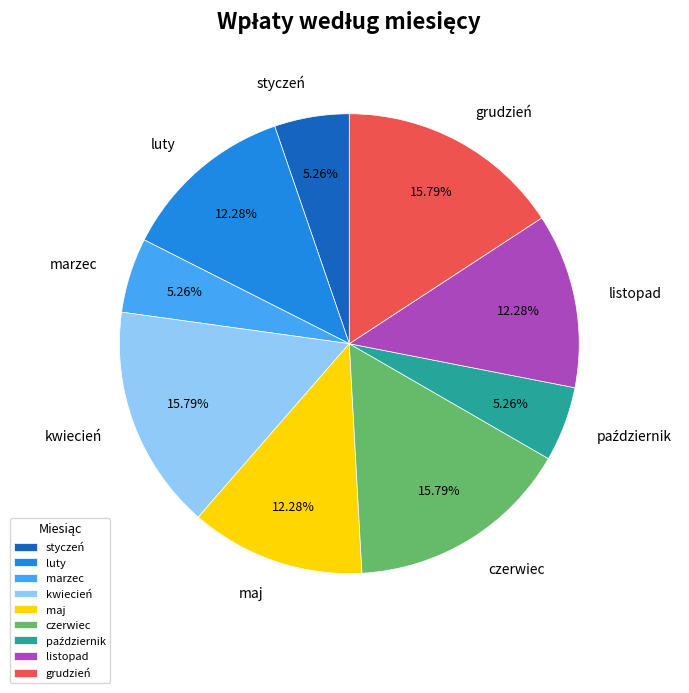

The kwiecień slice represents 16% of the pie. True or false?

True